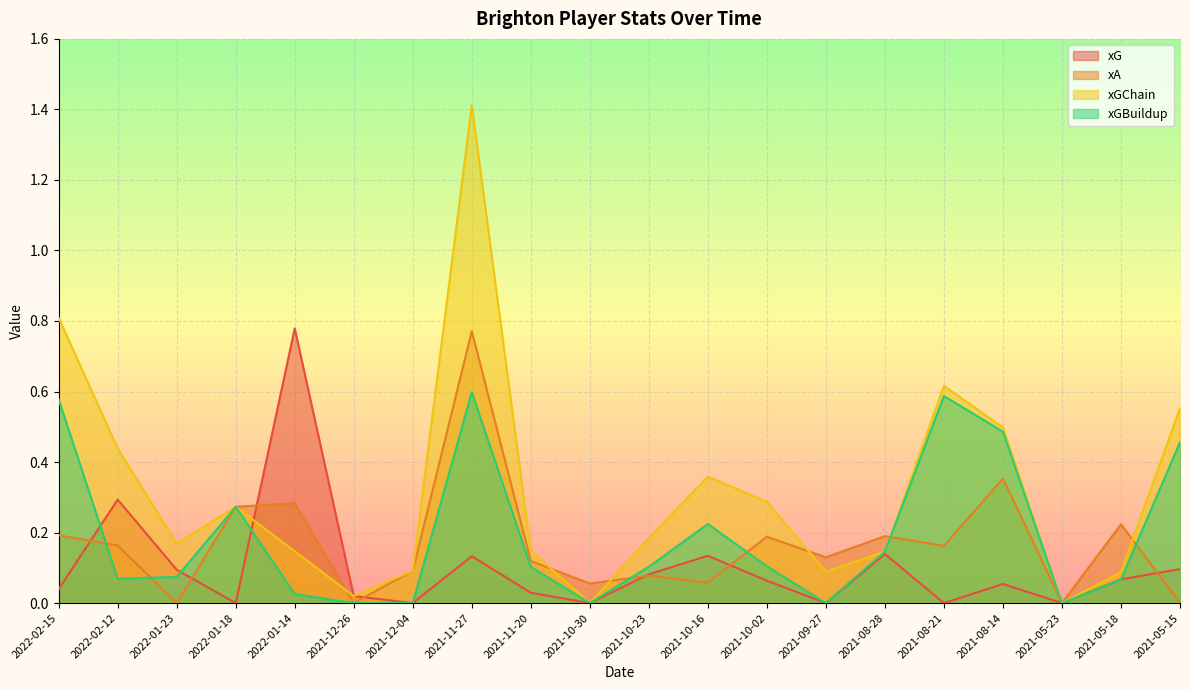

What is the approximate value of xG at 2021-08-28?

0.1